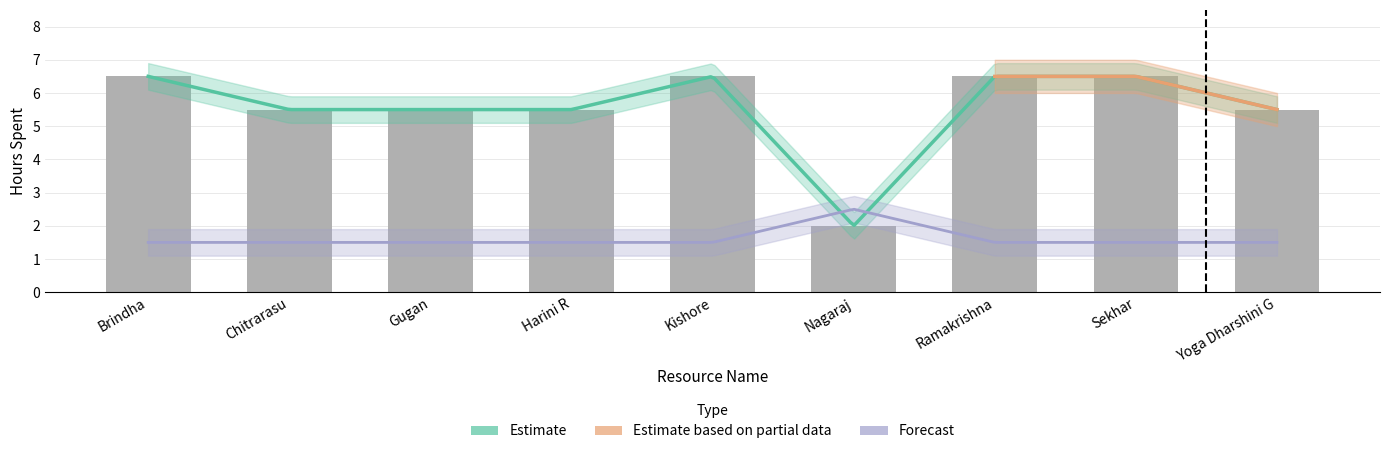

Reading right to left, what are all the values shown in this chart?

5.5	6.5	6.5	2.0	6.5	5.5	5.5	5.5	6.5